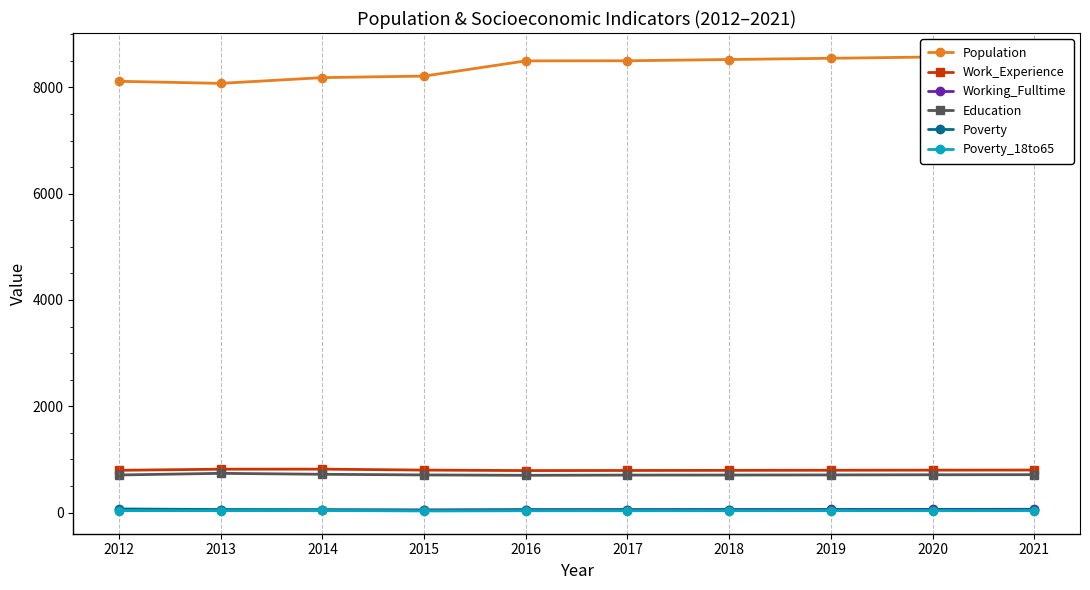

What is the difference between the highest and lowest values at 2020?

8536